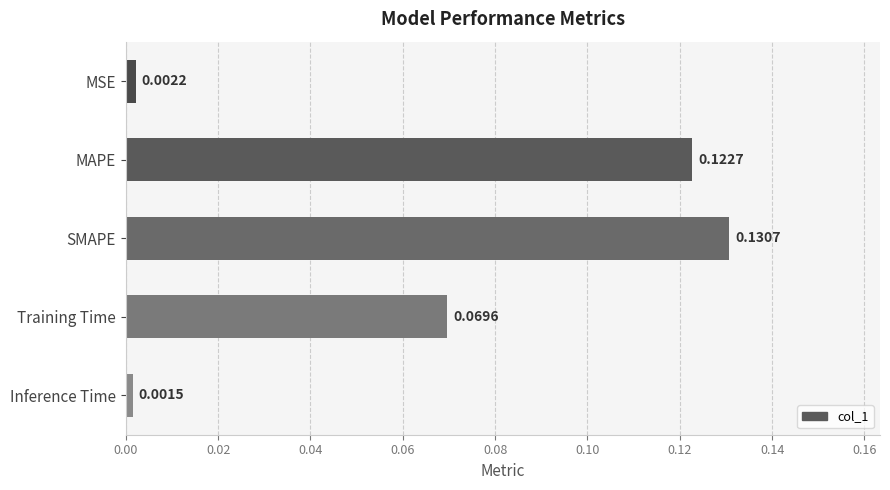

At which label is the value closest to 0?

Inference Time